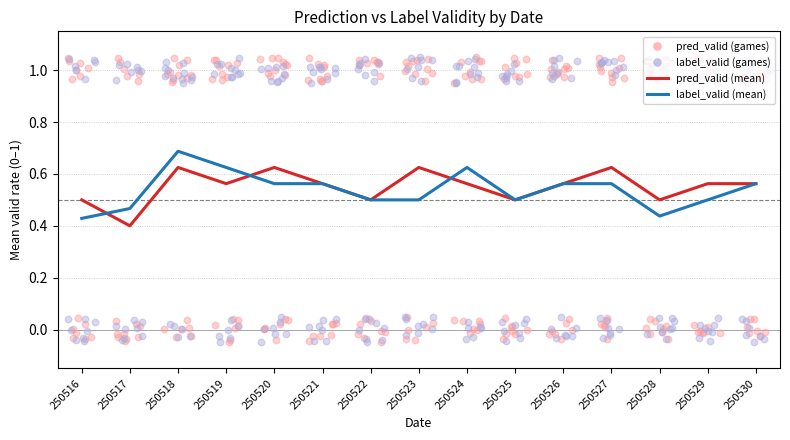

Is the value of pred_valid (mean) at 250517 greater than the value of label_valid (mean) at 250518?

No